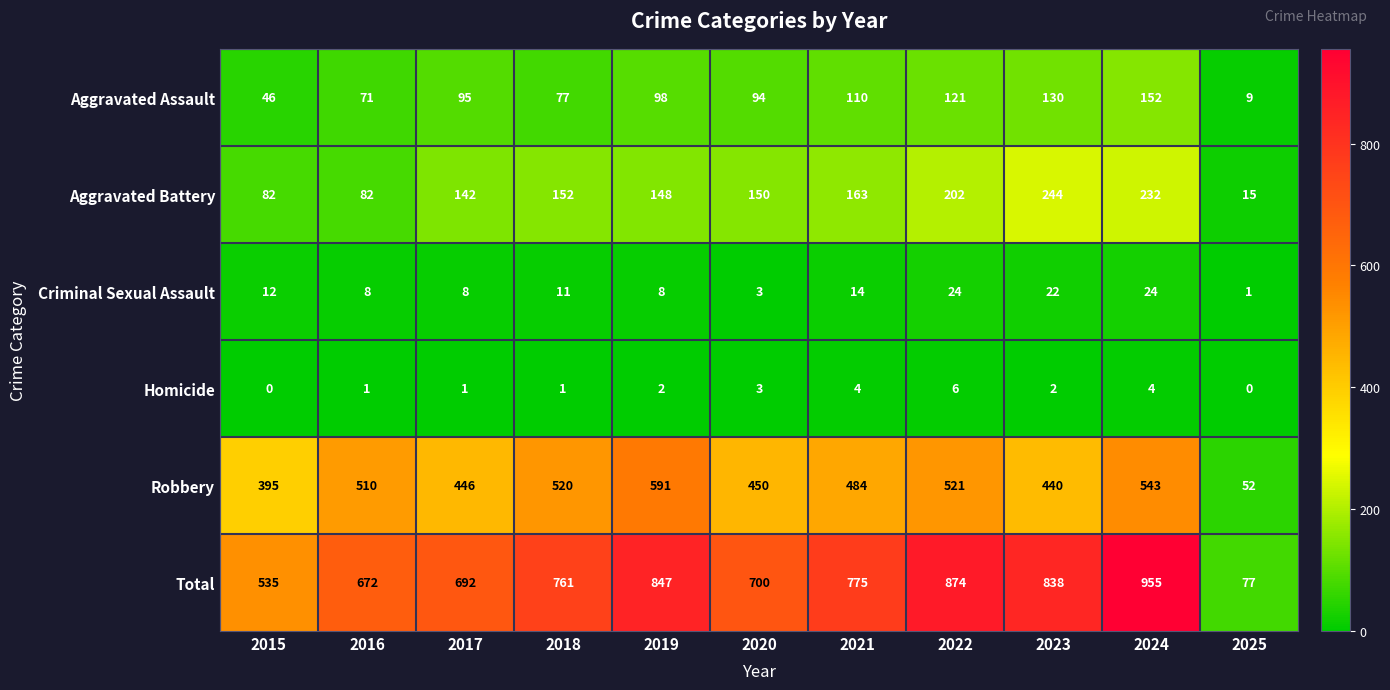

True or false: Aggravated Battery has a value of 232 at 2024.

True